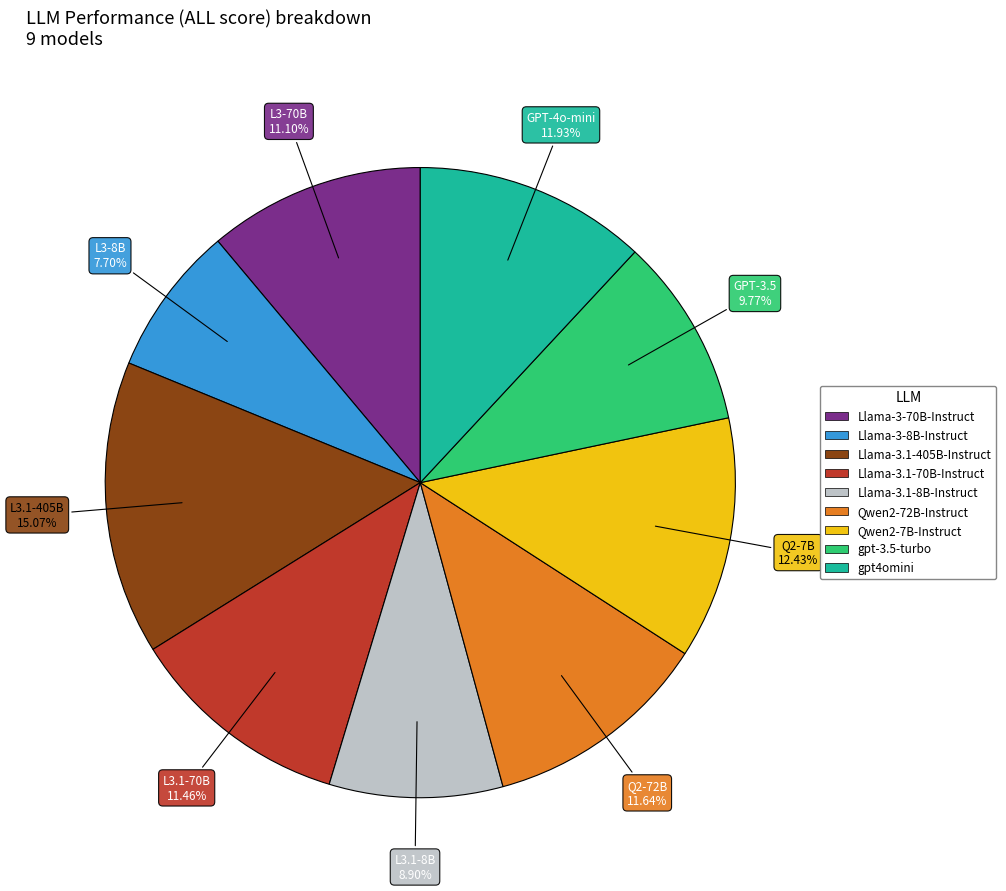

The Llama-3-8B-Instruct slice represents 2% of the pie. True or false?

False